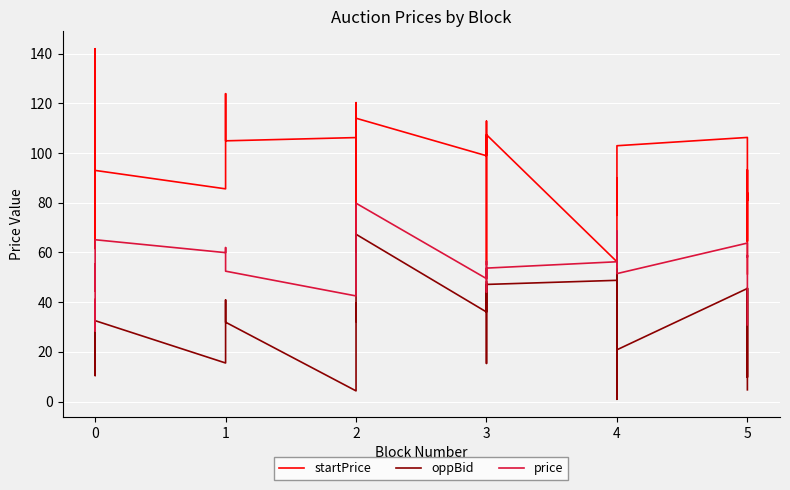

At how many categories does at least one series exceed 128?

1